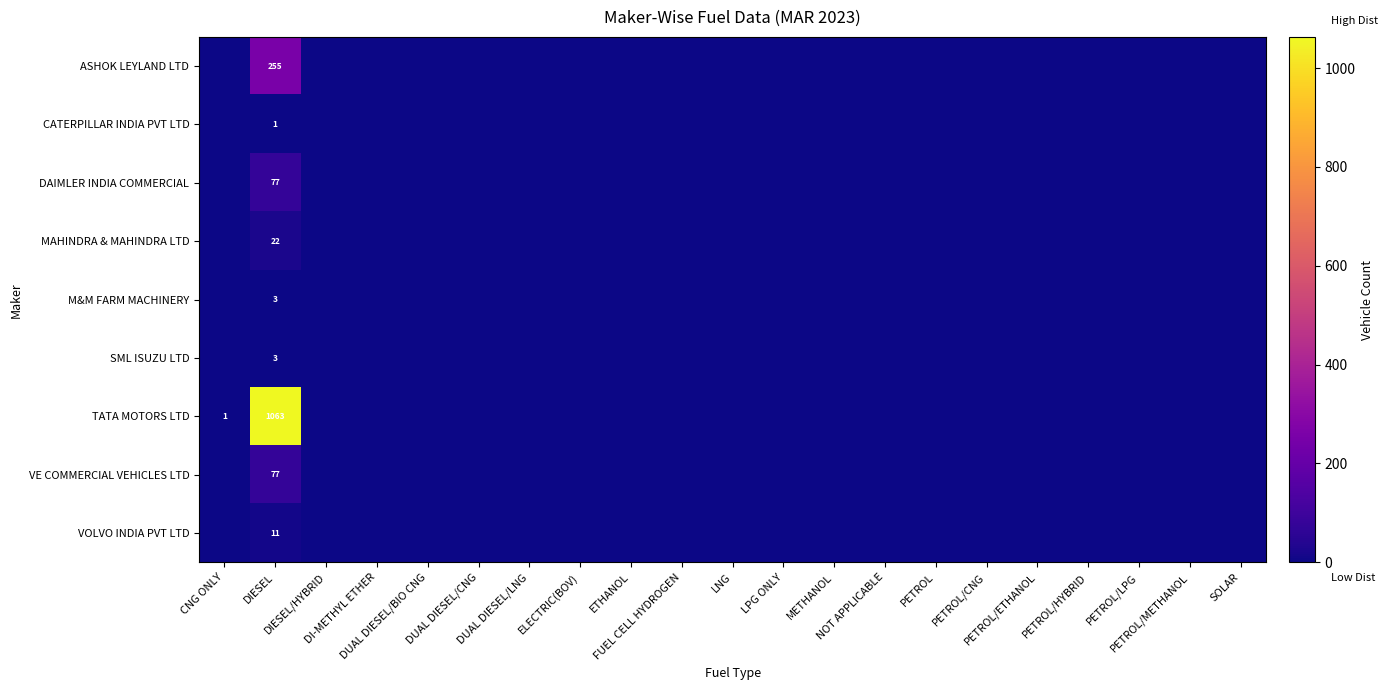

What is the difference between the maximum and minimum values in the MAHINDRA & MAHINDRA LTD series?

22